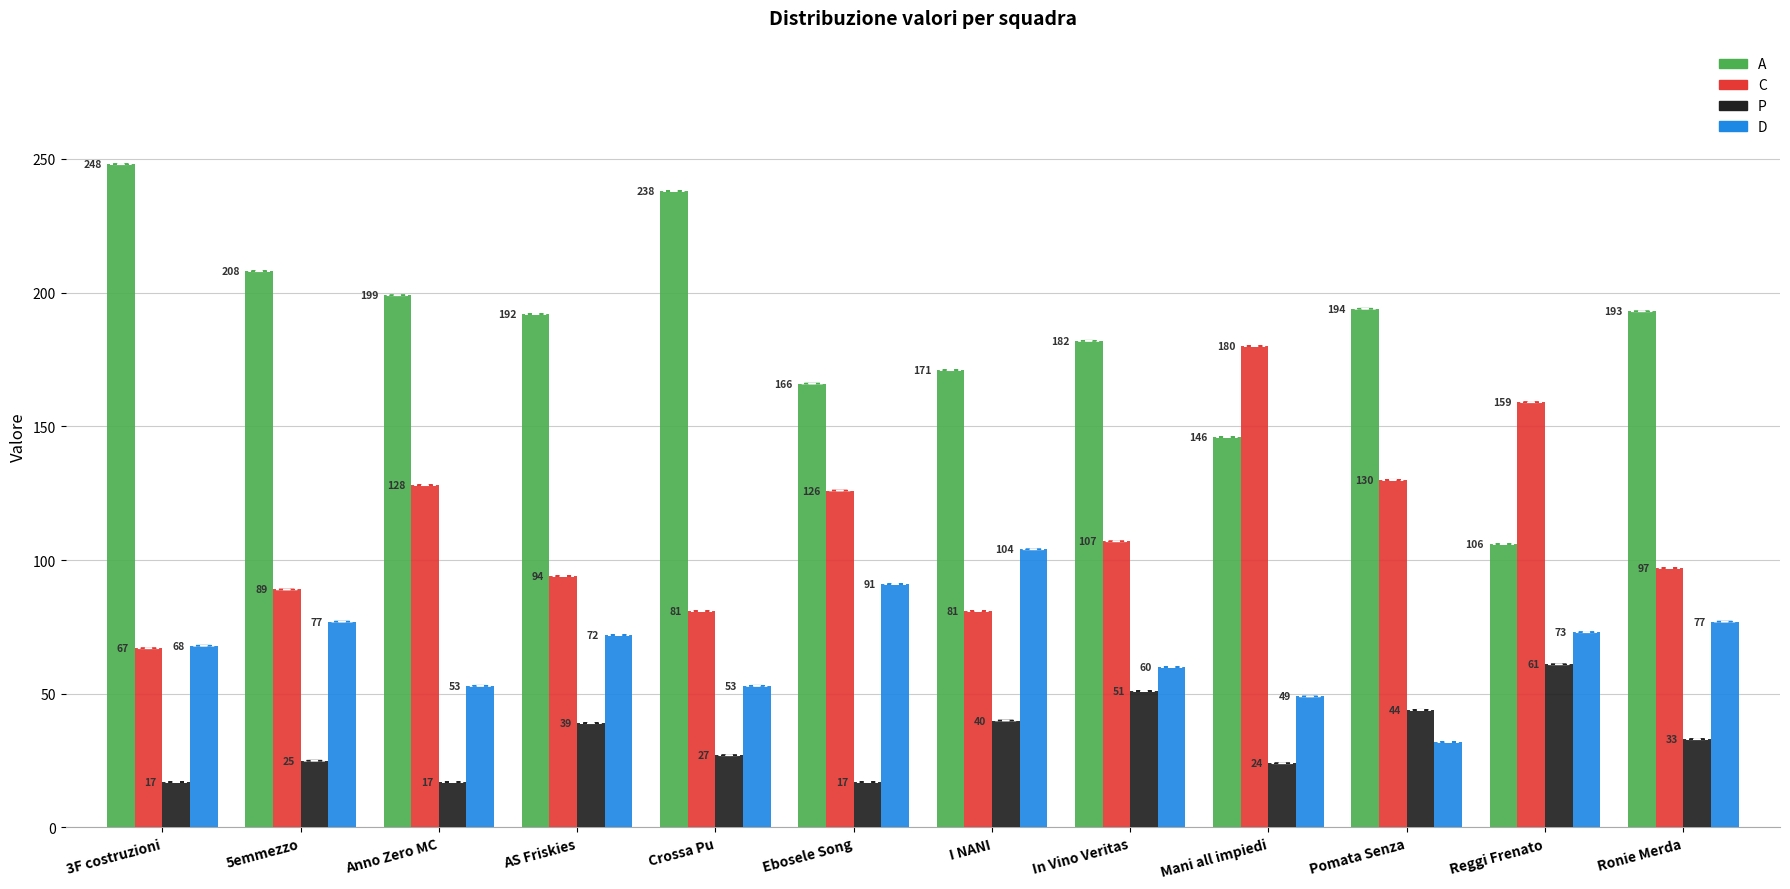

What is the difference between the maximum and minimum values in the C series?

113